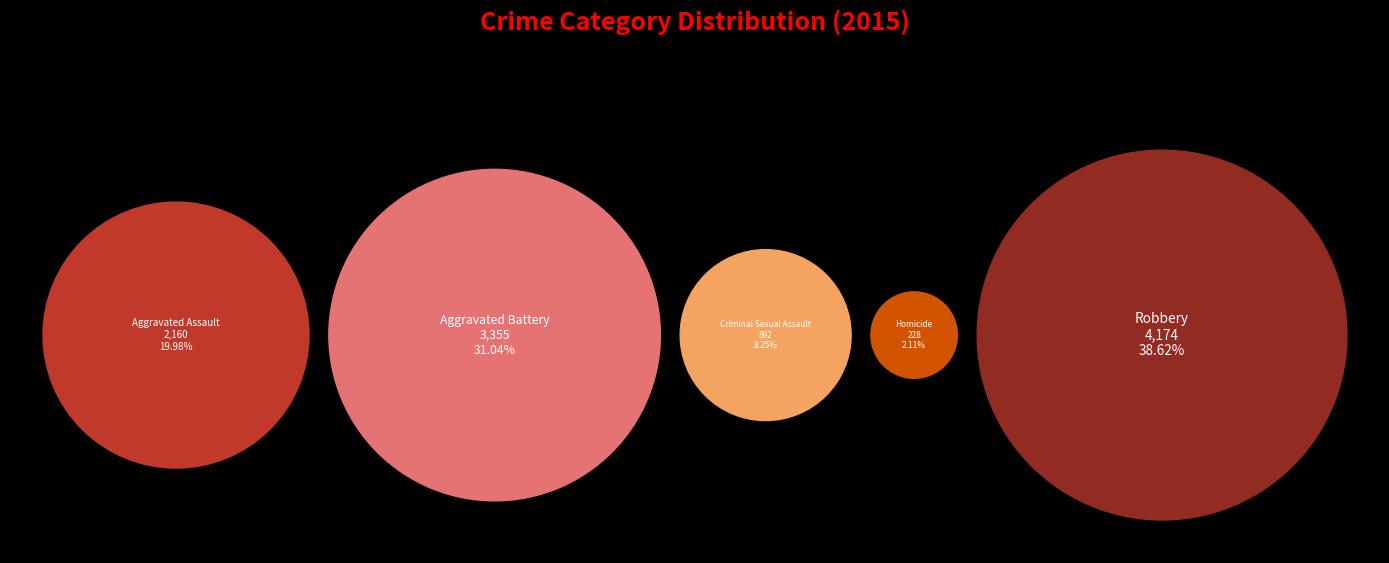

Which has a higher value, Aggravated Assault or Criminal Sexual Assault?

Aggravated Assault